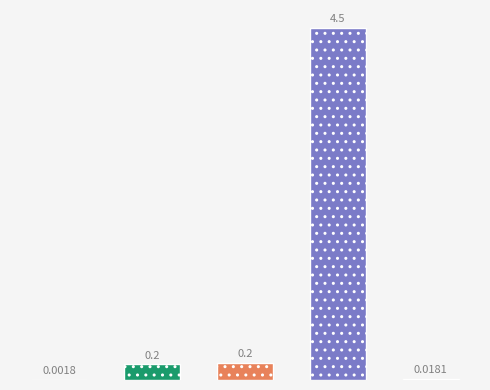

The chart shows a value of 0.3 at MAPE. True or false?

False